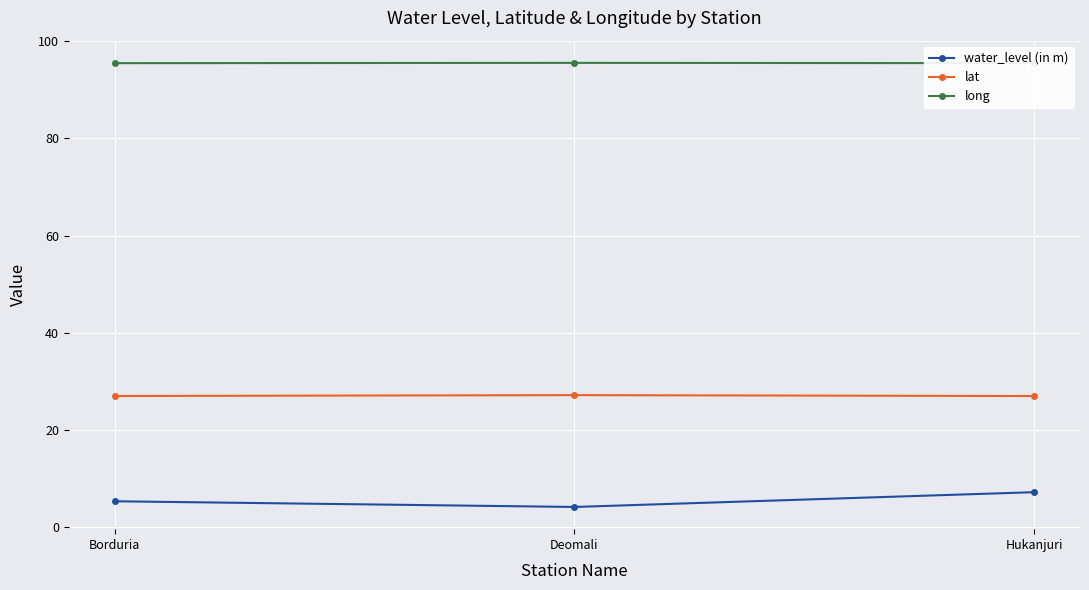

Where is lat nearest to the value 27?

Hukanjuri